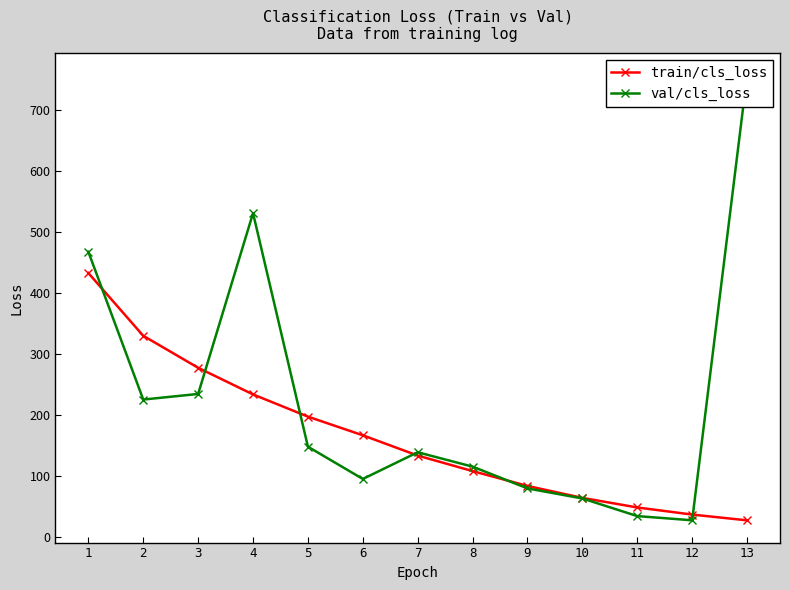

Is it true that val/cls_loss equals 756.3 at 13?

True